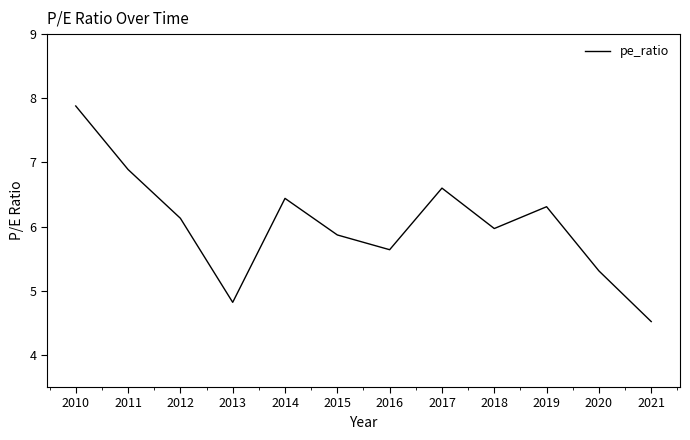

What is the smallest value displayed?

4.5